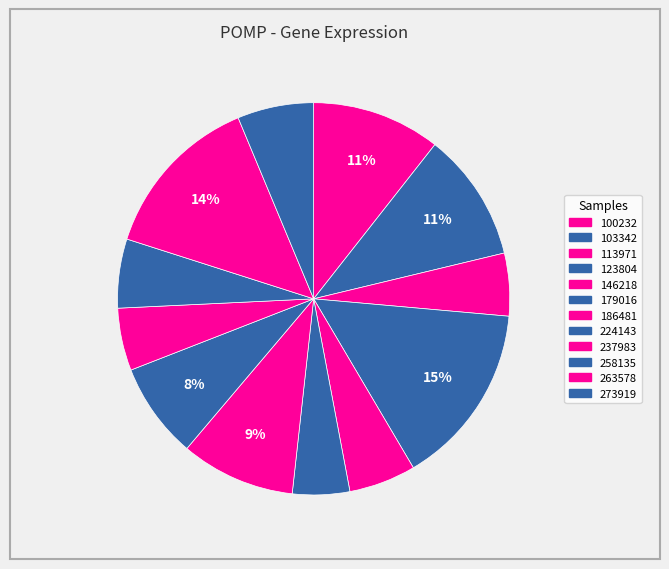

Count the number of slices in the pie.

12